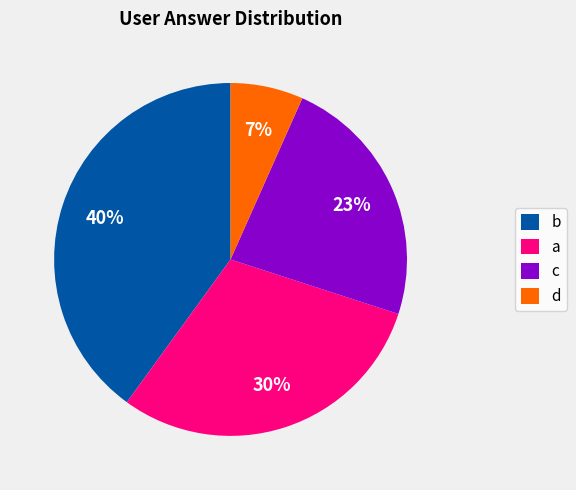

How many segments does this pie chart have?

4